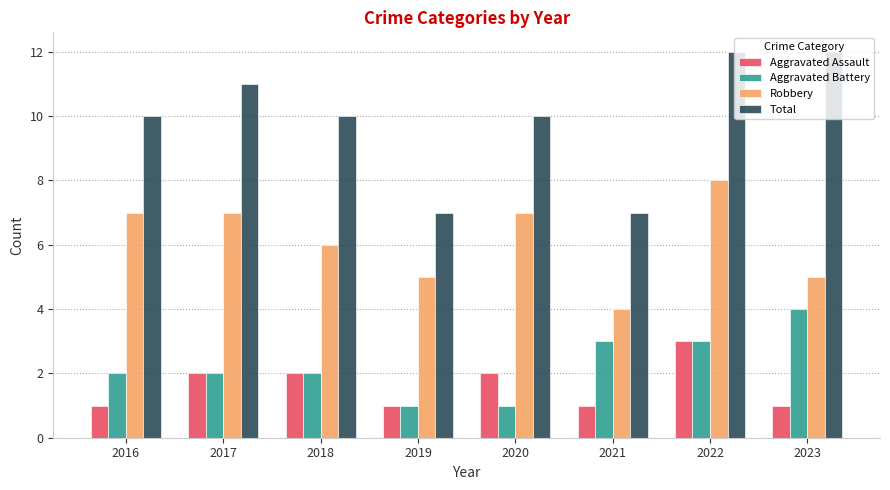

What is the spread (max minus min) of values at 2019?

6